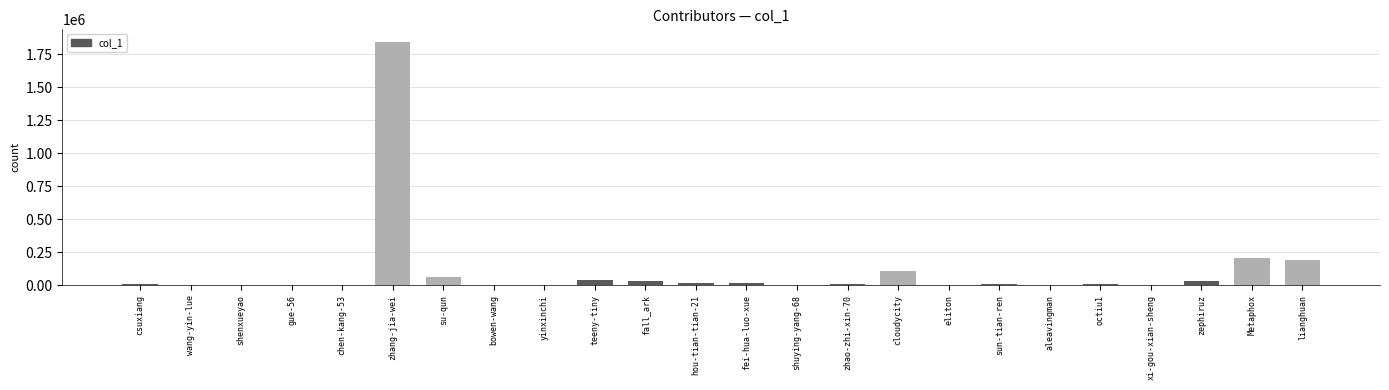

What is the change in value from gue-56 to zhang-jia-wei?

+1844701